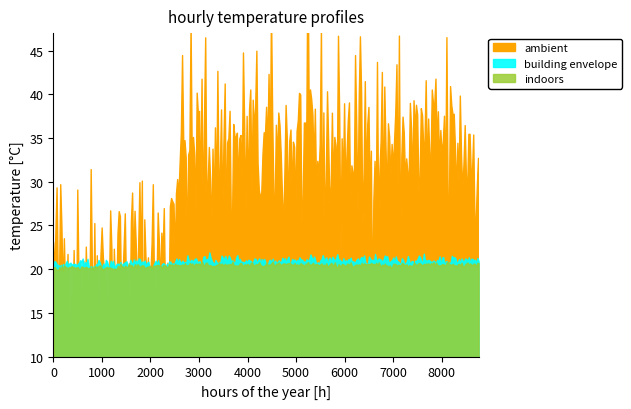

The building envelope series shows 12.7 at 0. True or false?

False